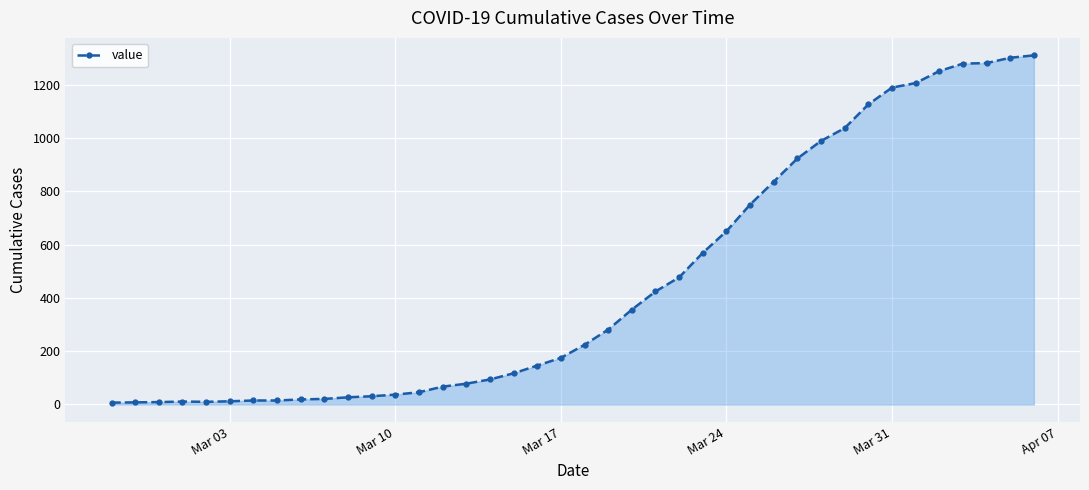

What is the greatest value displayed?

1310